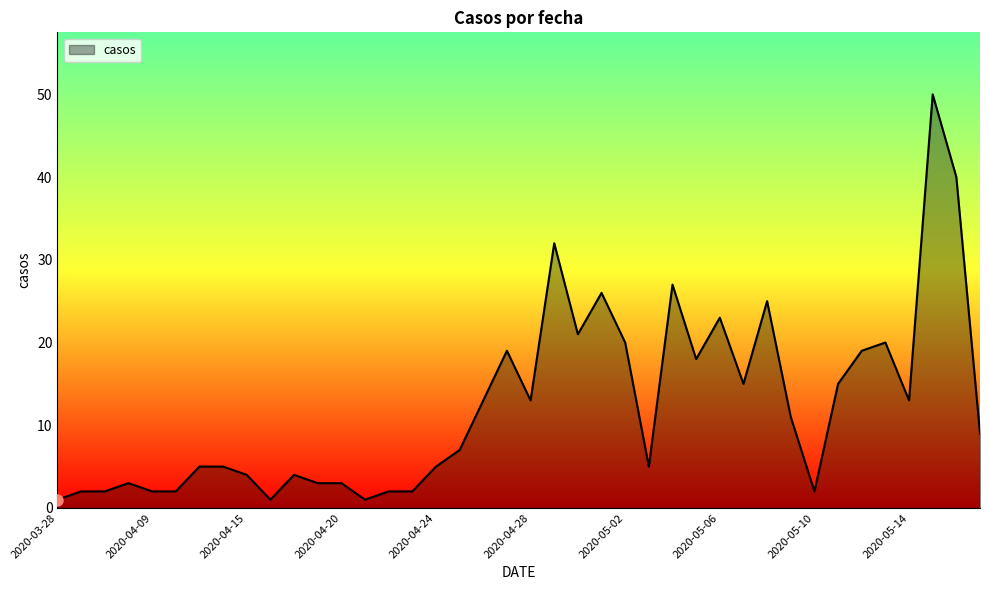

What is the maximum value shown in the chart?

50